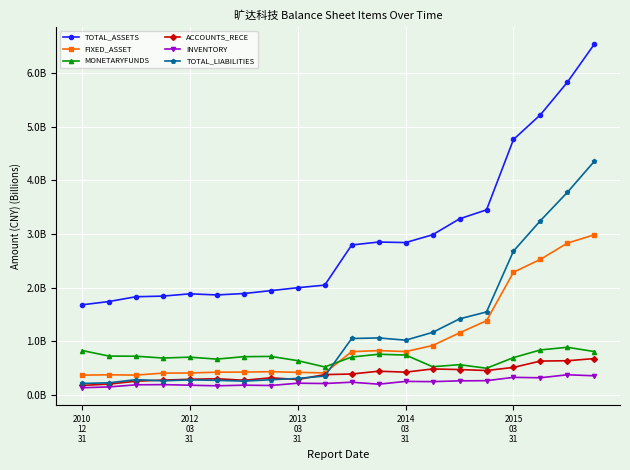

What is the sum of all INVENTORY values?

4.5